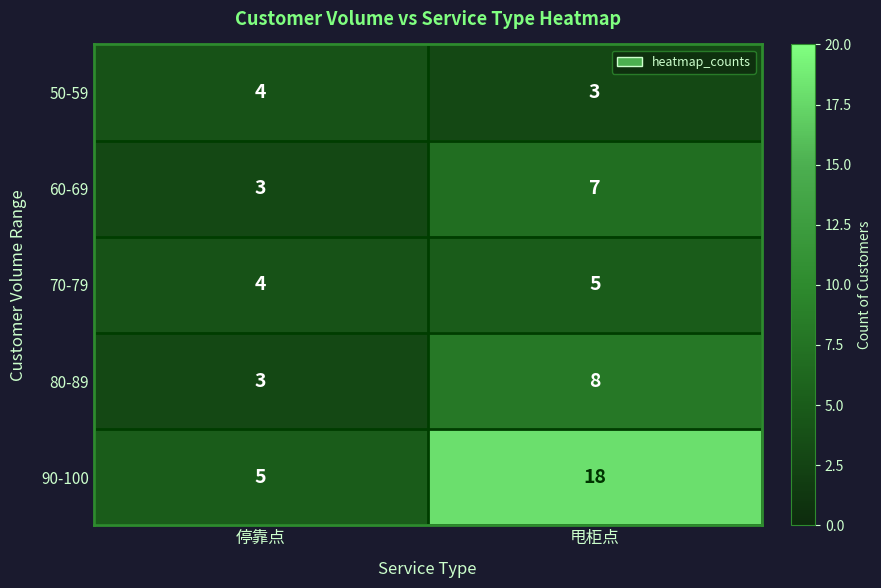

What is the difference between the 90-100 values at 甩柜点 and 停靠点?

13